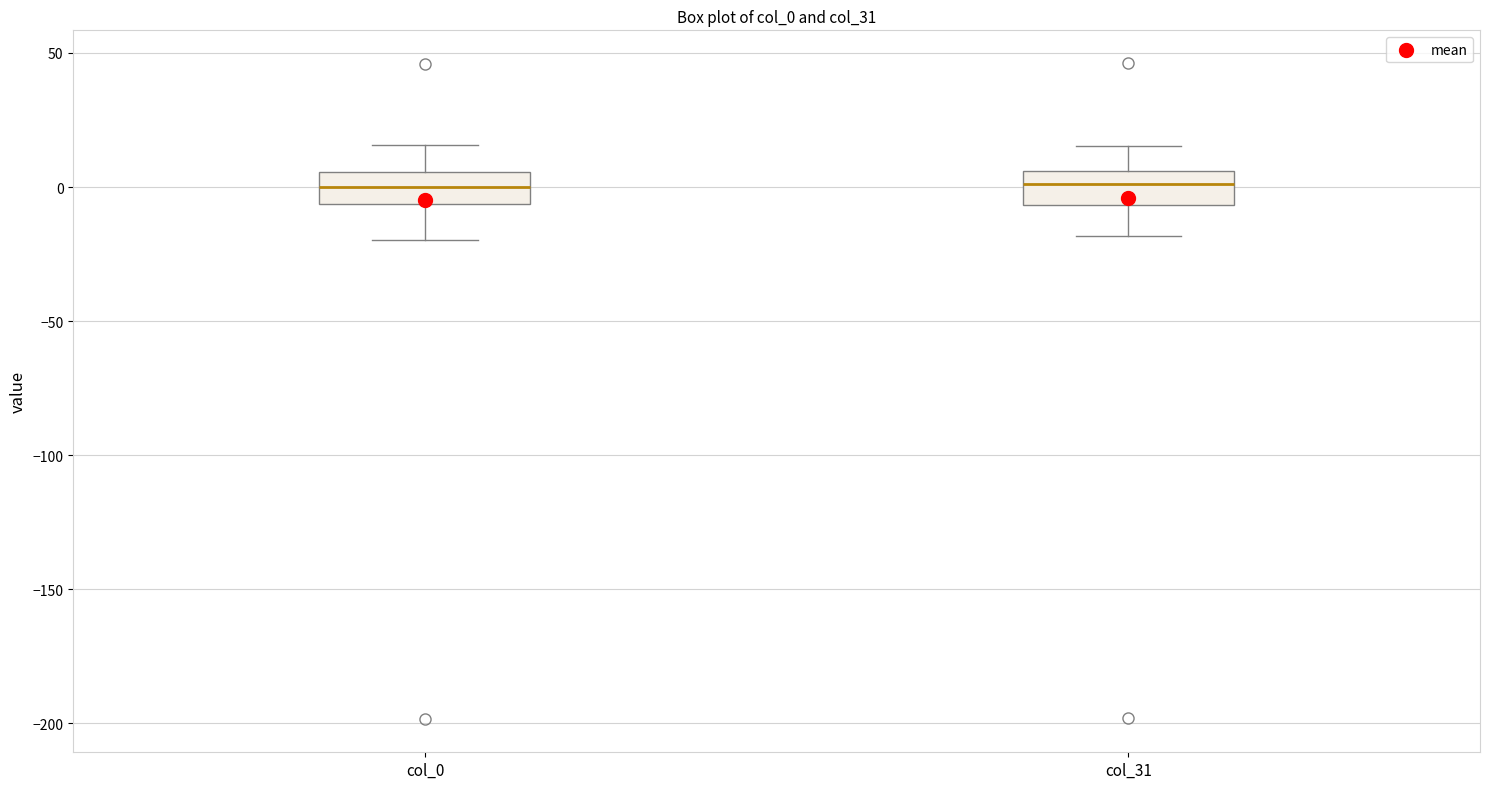

Reading left to right, transcribe this box plot: for each box, give where its median line is, the range the box spans, and where its two whiskers end, as read against the y-axis. The values are not printed on the chart, so give them approximately, as read against the axis.

col_0: median 0, box -5 to 5, whiskers -20 to 15
col_31: median 0, box -5 to 5, whiskers -20 to 15